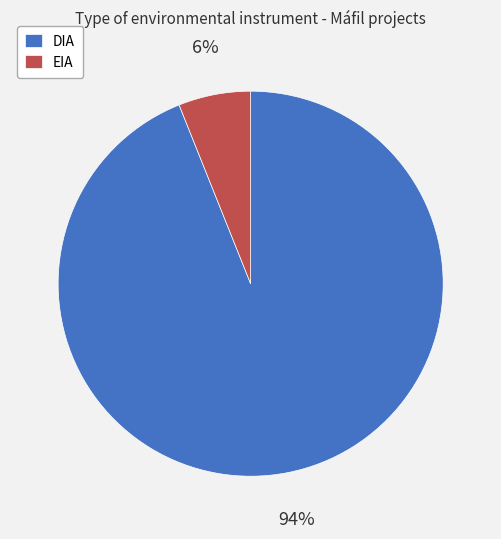

The DIA slice represents 94% of the pie. True or false?

True